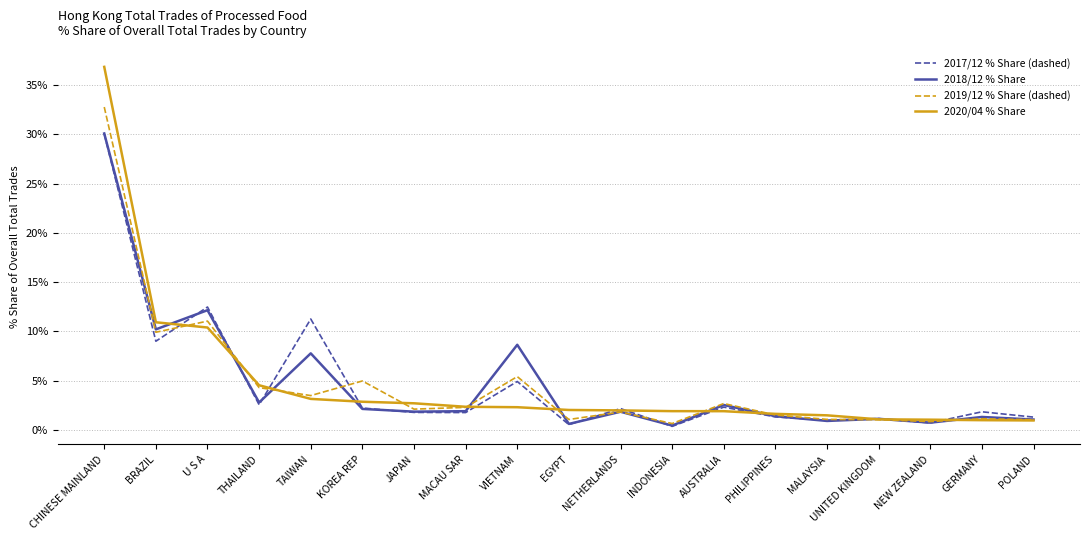

The 2018/12 % Share series shows 30.1 at CHINESE MAINLAND. True or false?

True